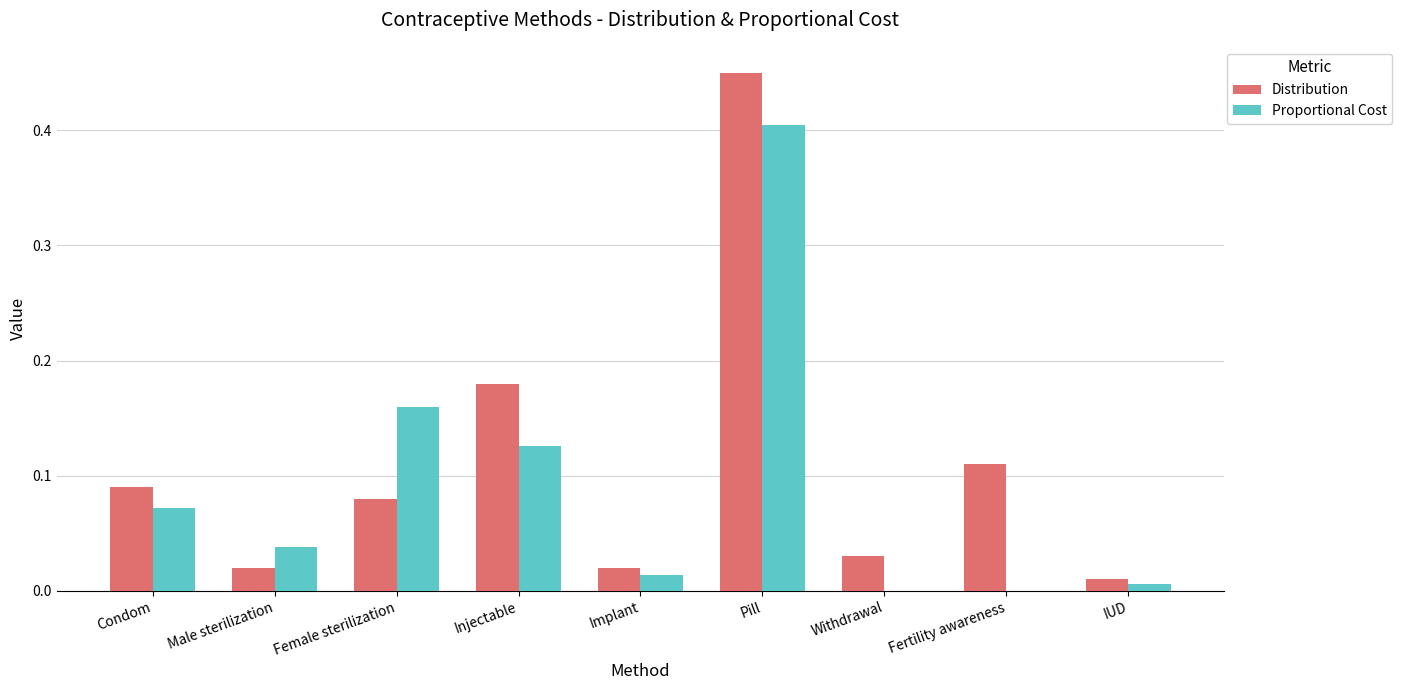

What is the total value across all series at Injectable?

0.3